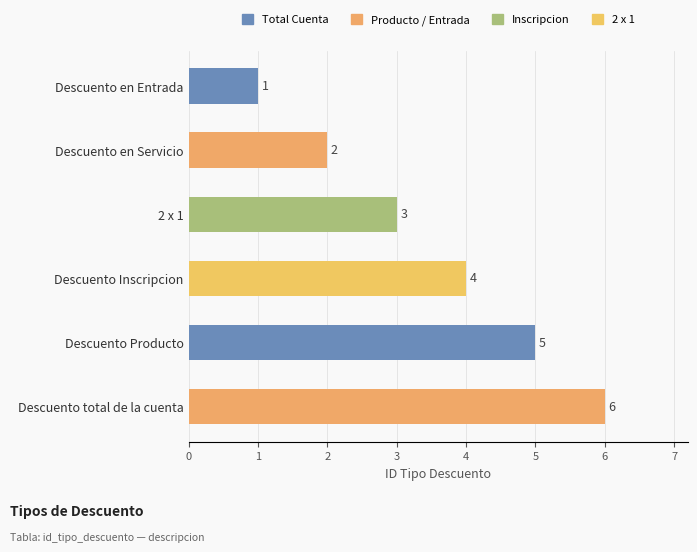

What is the greatest value displayed?

6